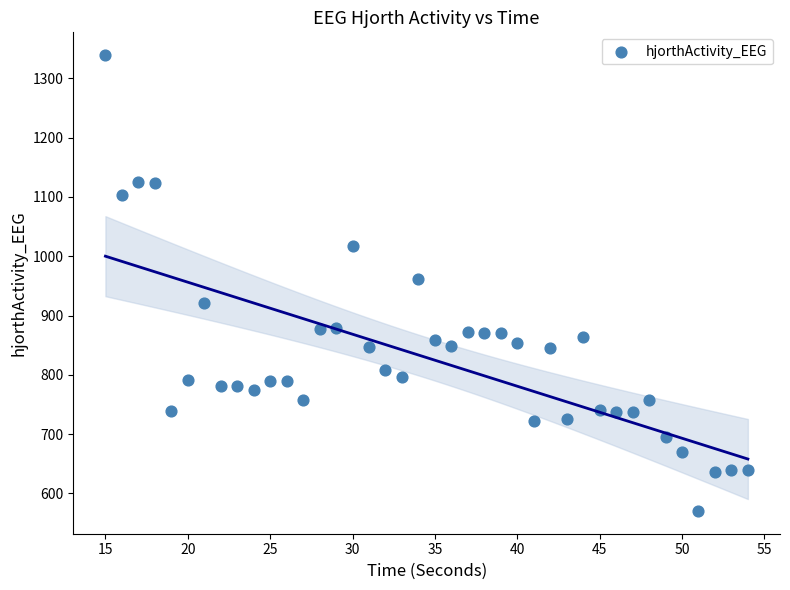

What is the range of X values (max minus min)?

39.0